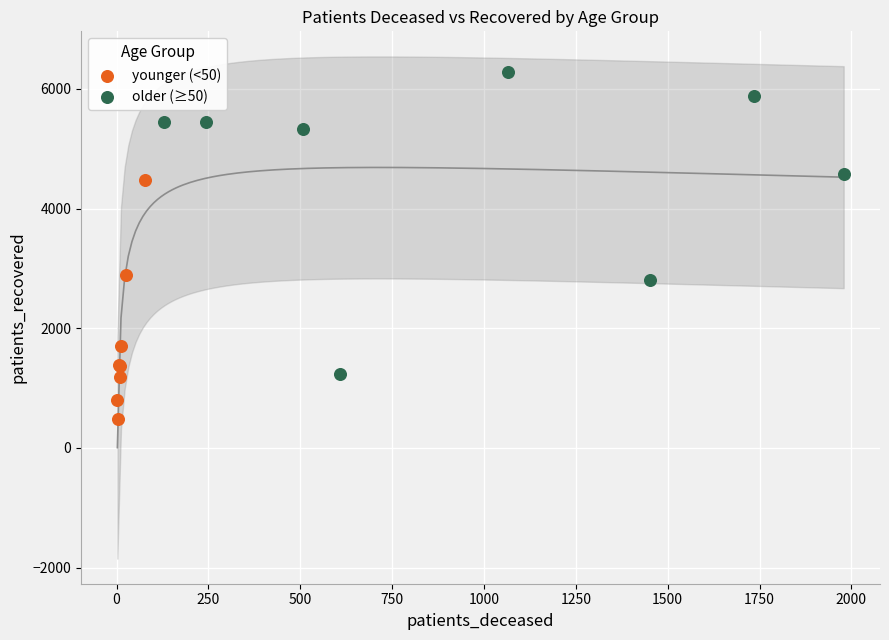

Which series reaches the minimum Y coordinate?

younger (<50)